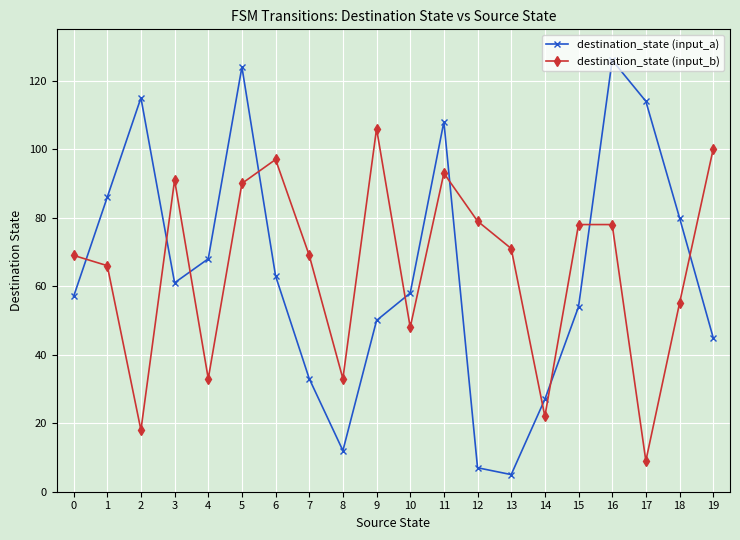

What is the value of the destination_state (input_a) point at the 1st from the left?

57